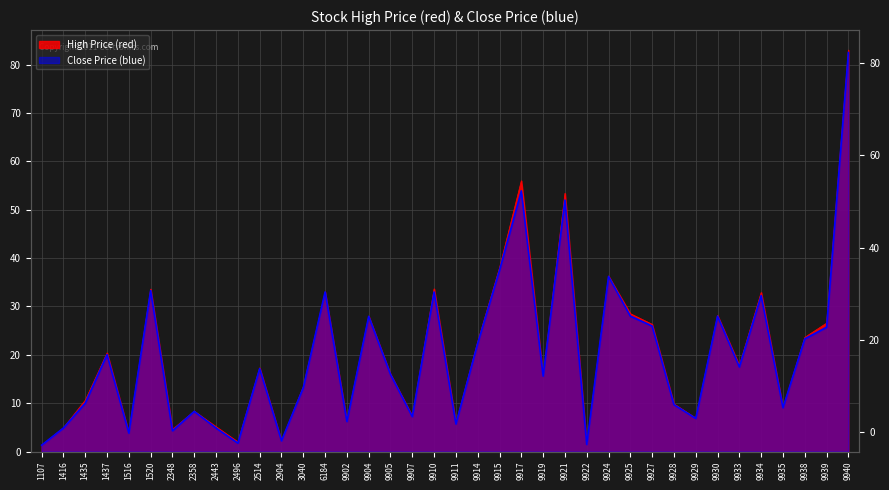

What is the minimum value for Close Price (blue)?

1.3